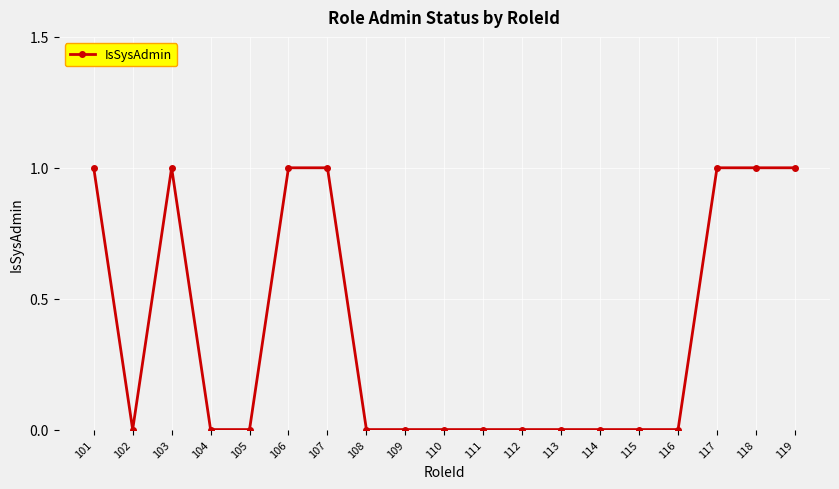

What is the sum of all values?

7